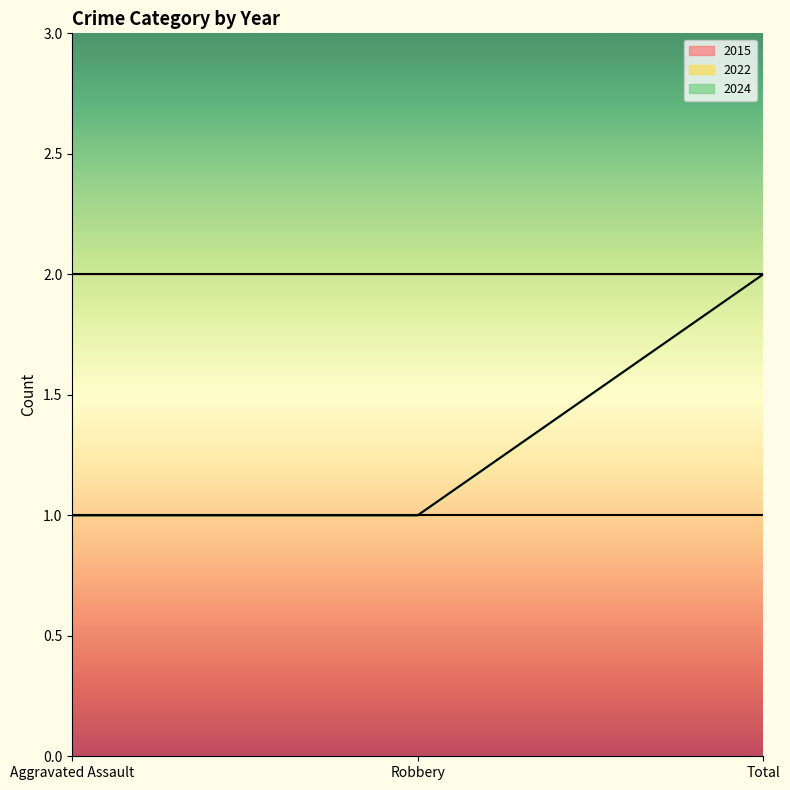

At which category is the sum across all series the highest?

Total